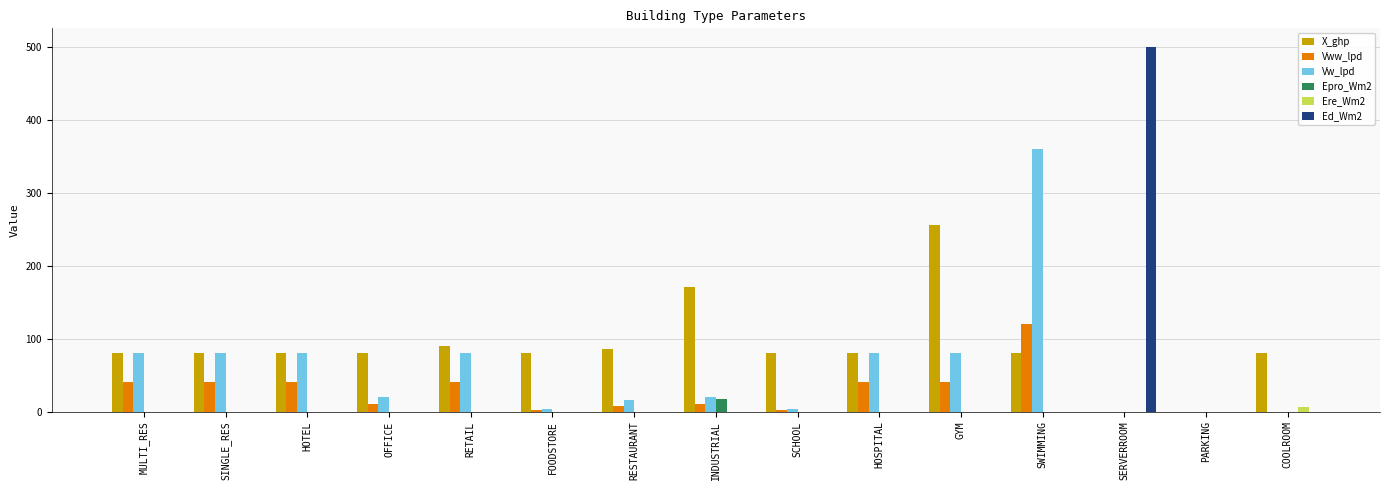

Is the value of X_ghp at SCHOOL greater than the value of Ed_Wm2 at RETAIL?

Yes